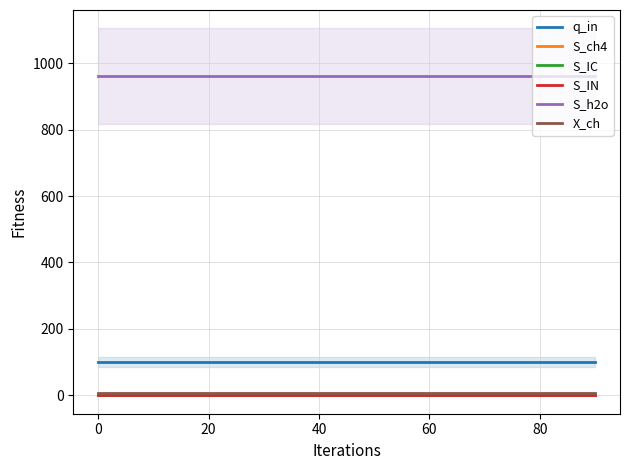

What is the total value across all series at 20?

1068.6